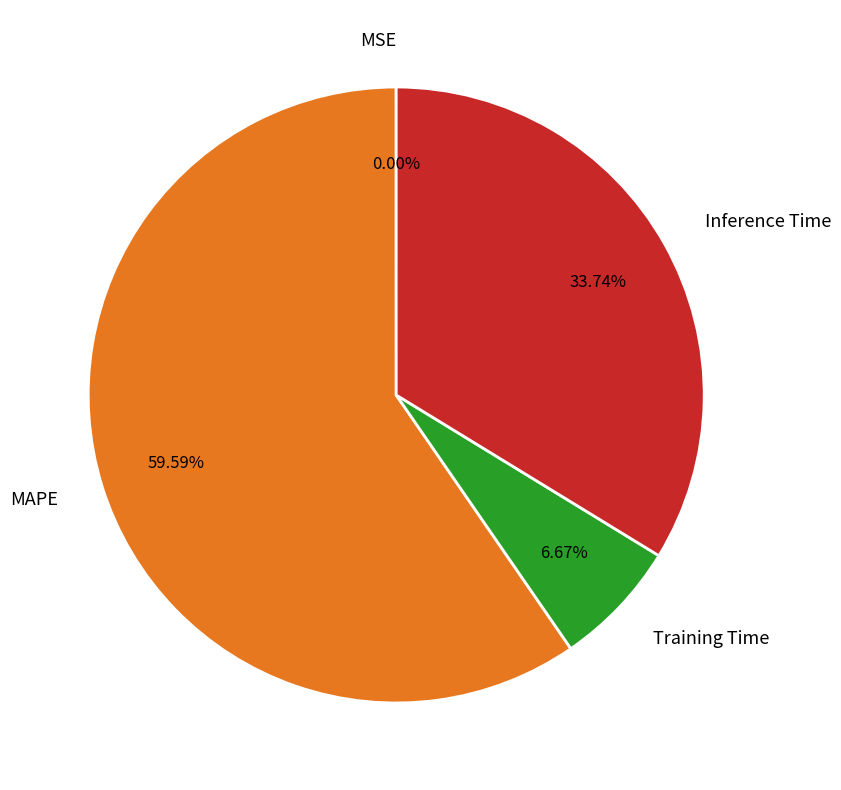

Combined, do Inference Time and MAPE account for over 50%?

Yes